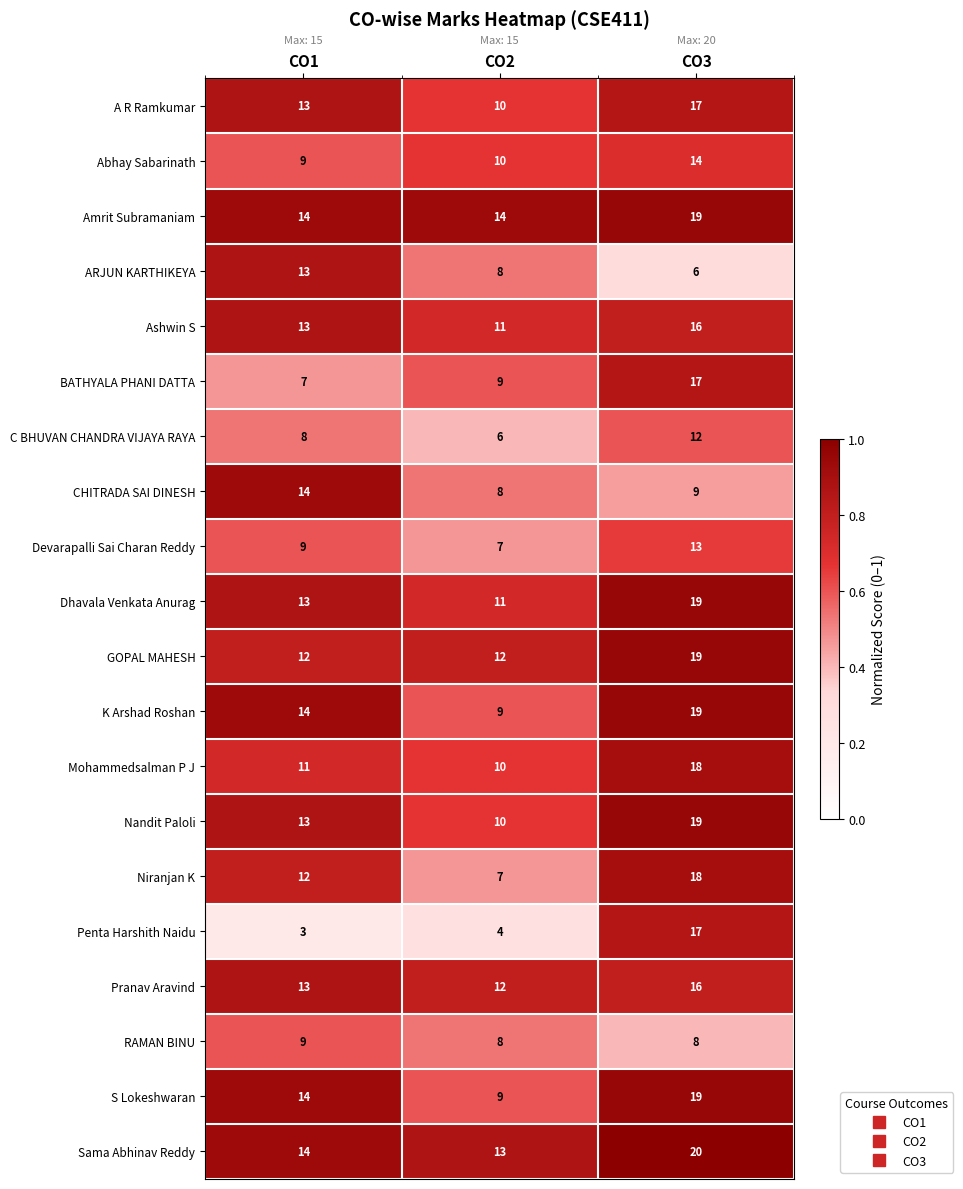

Count the number of data series in this chart.

20